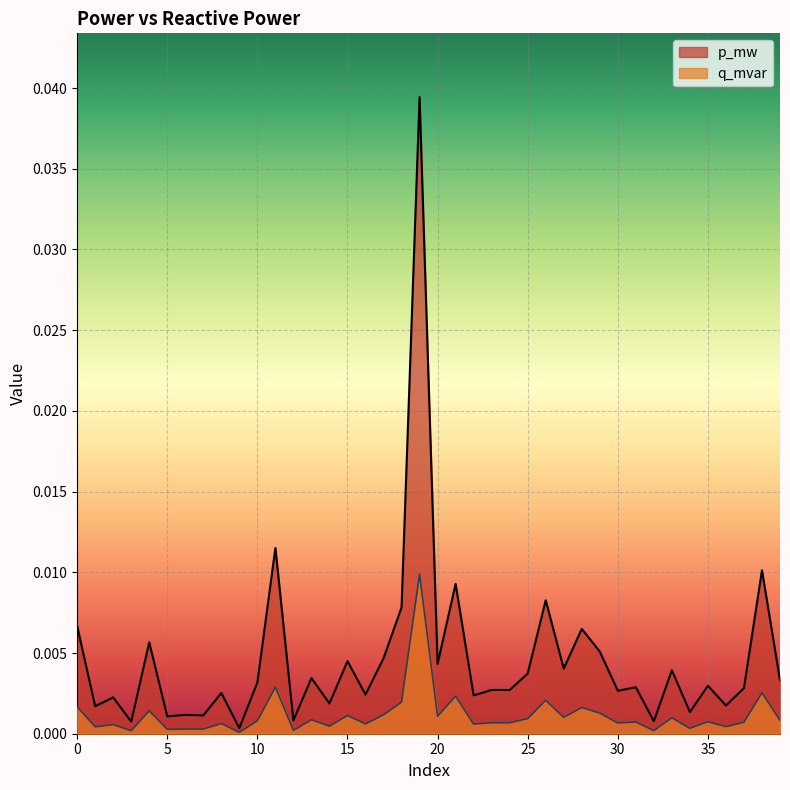

How many lines are shown in the chart?

2